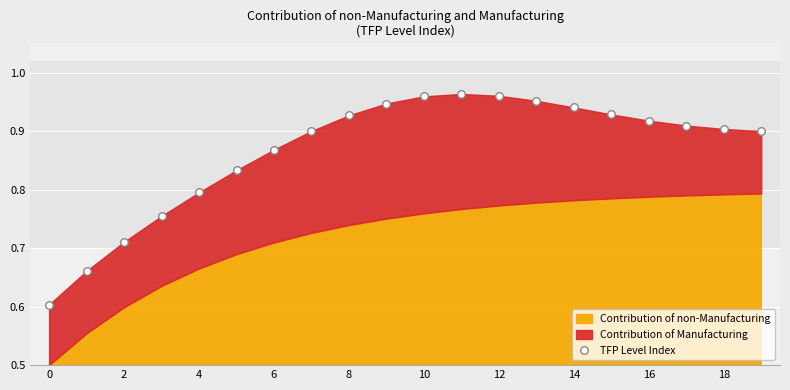

What is the range of Y values (max minus min)?

0.4